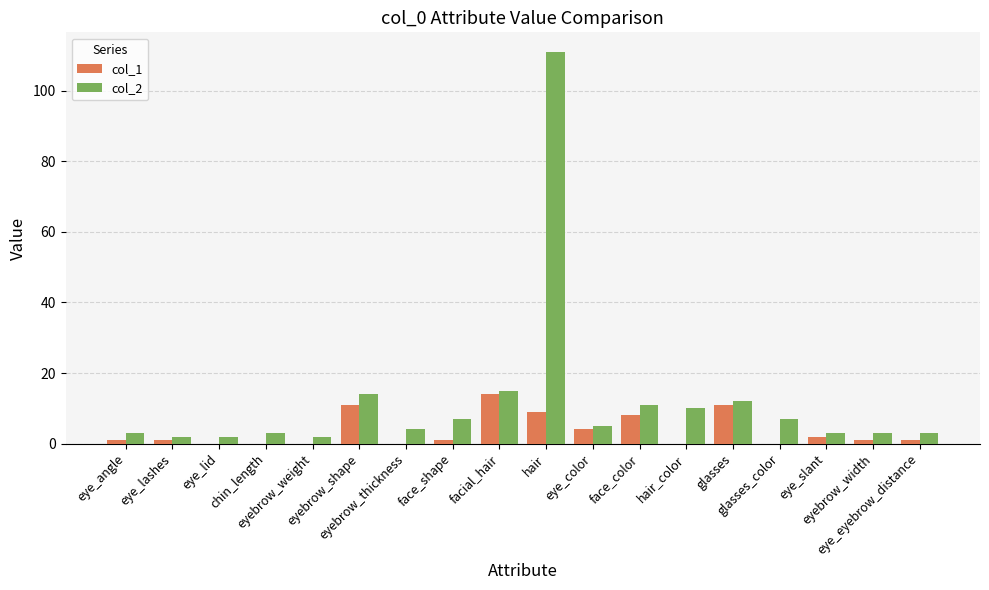

The col_1 series shows 0 at eye_lid. True or false?

True